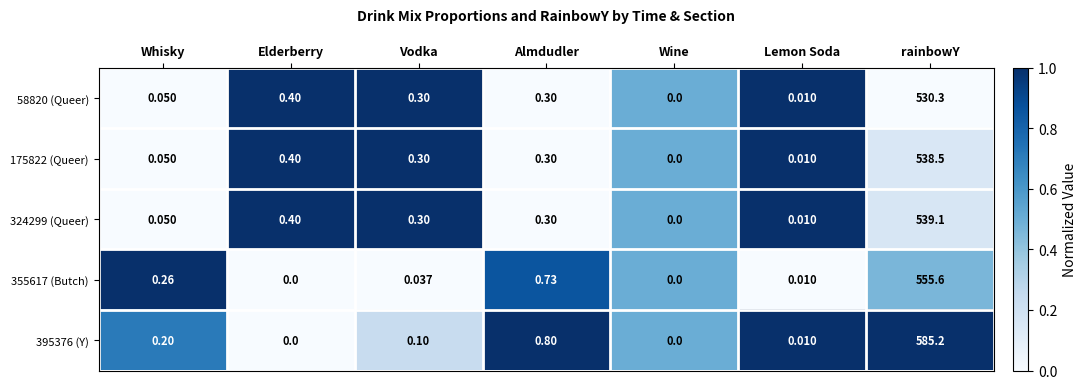

At which label is 58820 (Queer) closest to 265?

Elderberry